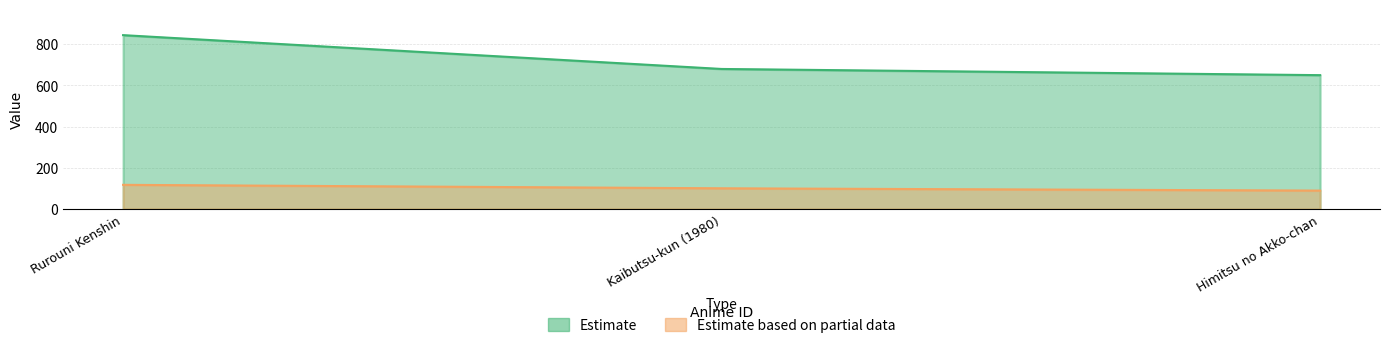

The value of rating_100 at Himitsu no Akko-chan is 59.8. True or false?

False